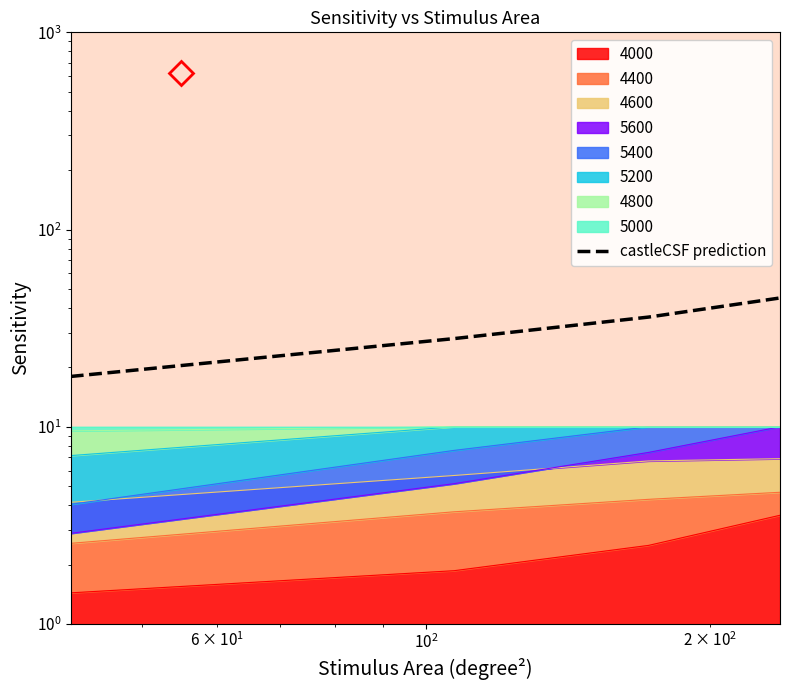

Count the values in the range 28 to 45.

3